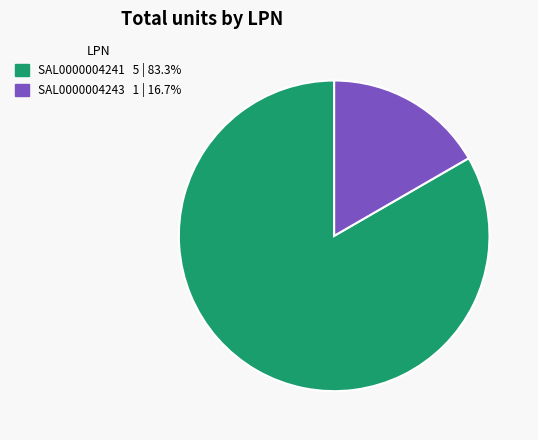

Do SAL0000004241 and SAL0000004243 together represent more than half of the pie?

Yes